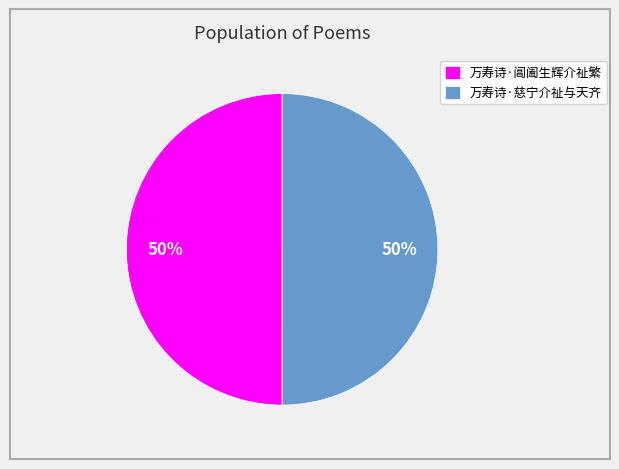

Is the sum of 万寿诗·慈宁介祉与天齐 and 万寿诗·阊阖生辉介祉繁 greater than half?

Yes